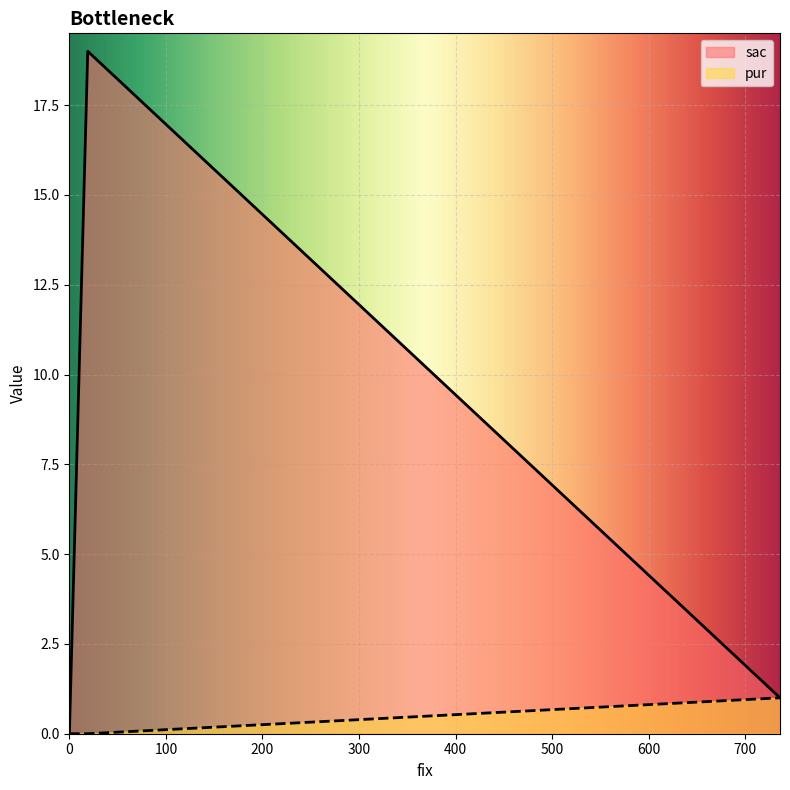

Count the number of data series in this chart.

2